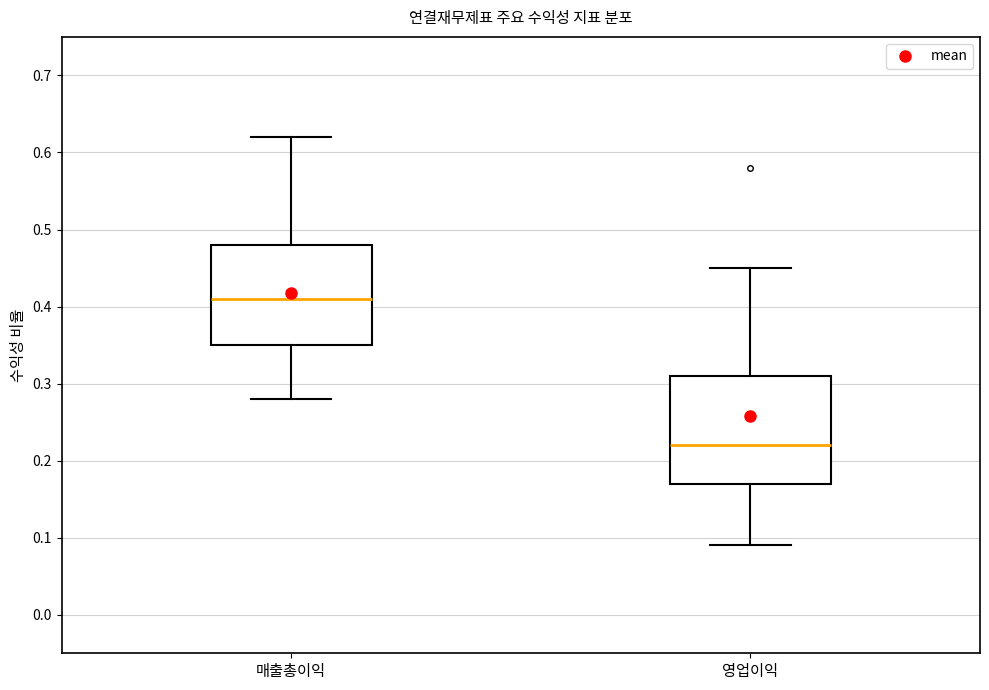

Which box's median line is the highest?

매출총이익